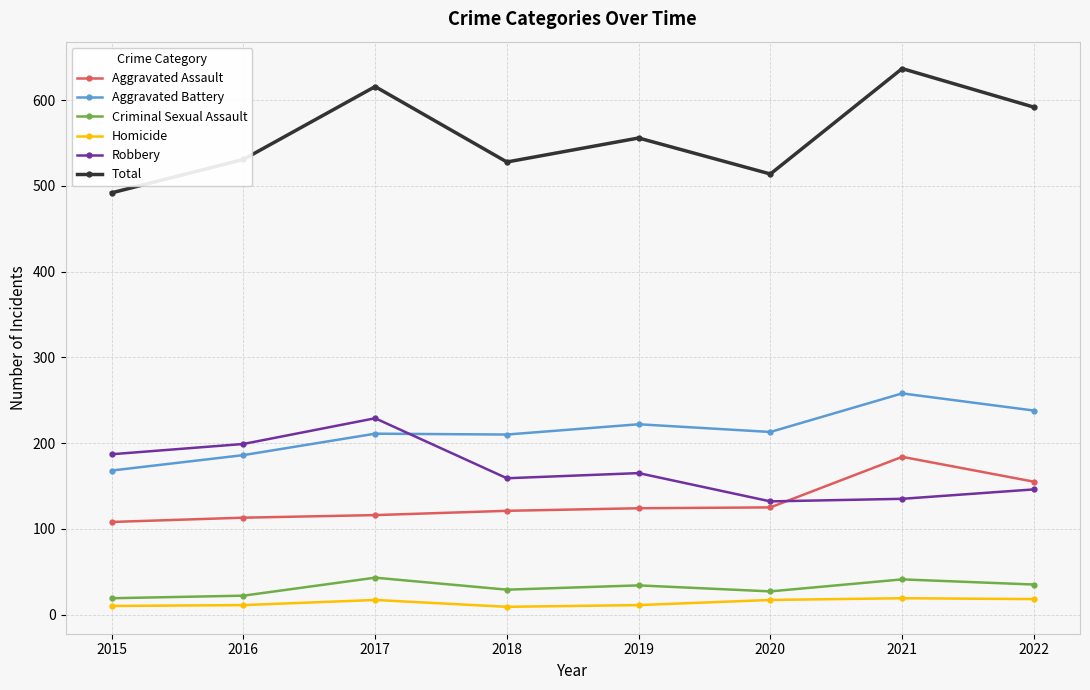

What are all the series names shown in the legend?

Aggravated Assault, Aggravated Battery, Criminal Sexual Assault, Homicide, Robbery, Total